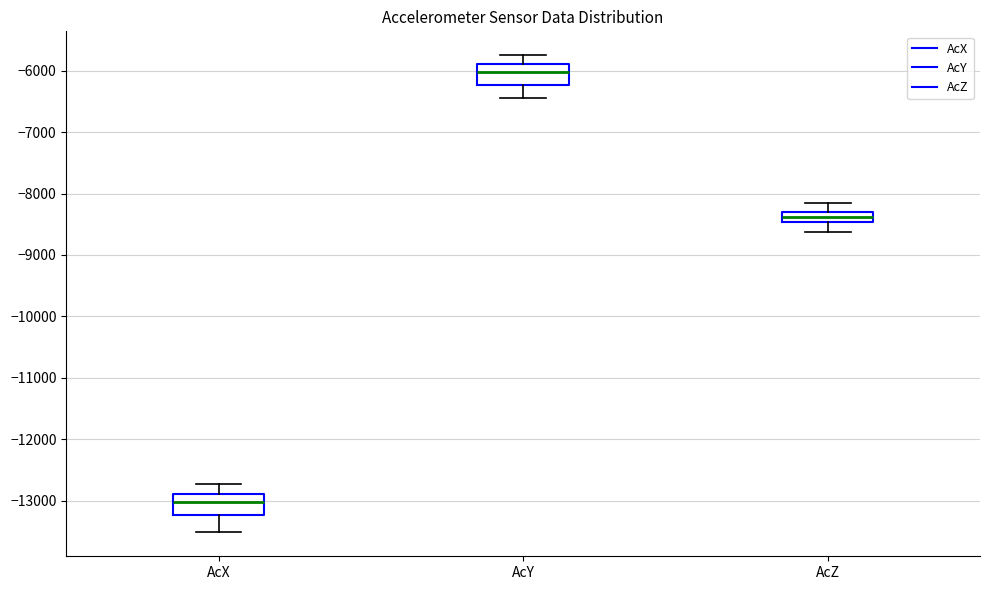

Reading left to right, read every box against the y-axis: the position of its median line, the range the box covers, and the ends of its whiskers. The values are not printed on the chart, so give them approximately, as read against the axis.

AcX: median -13000, box -13200 to -12900, whiskers -13500 to -12700
AcY: median -6000, box -6200 to -5900, whiskers -6500 to -5700
AcZ: median -8400, box -8500 to -8300, whiskers -8600 to -8200